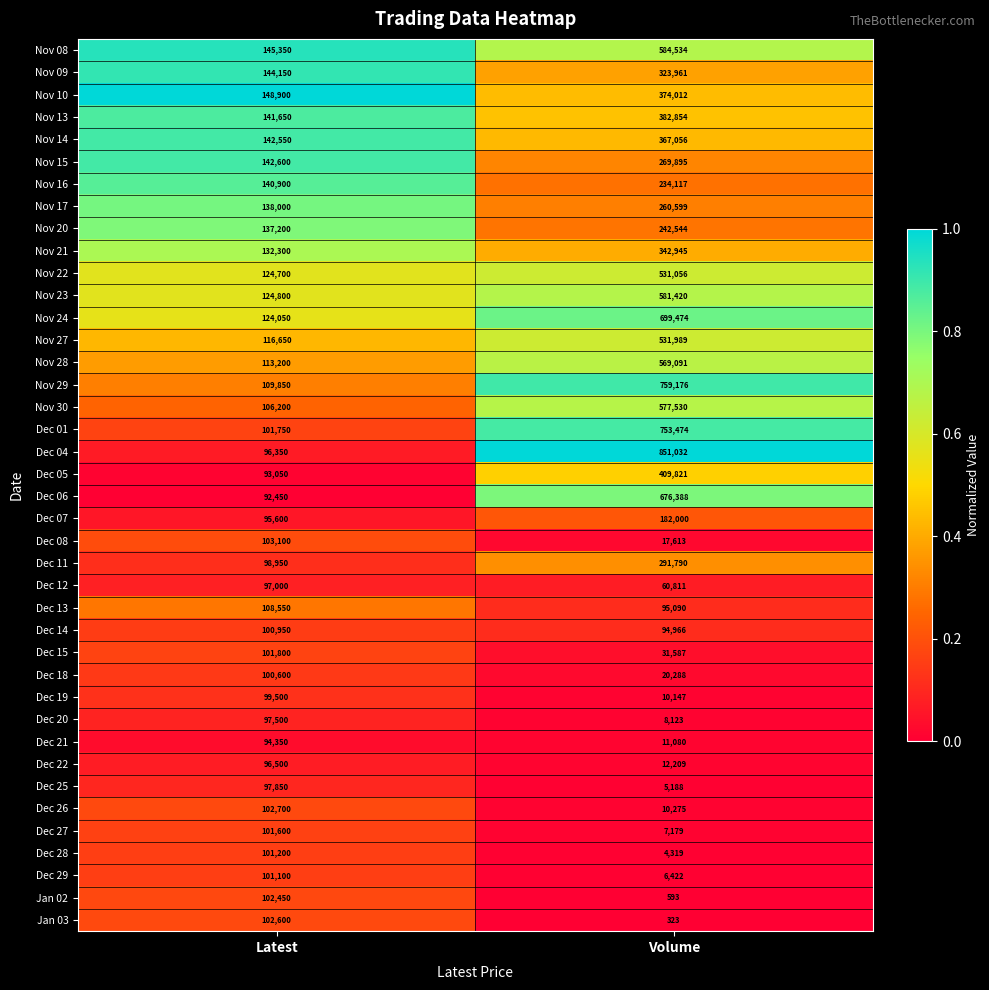

Is it true that Dec 05 equals 714641 at Volume?

False